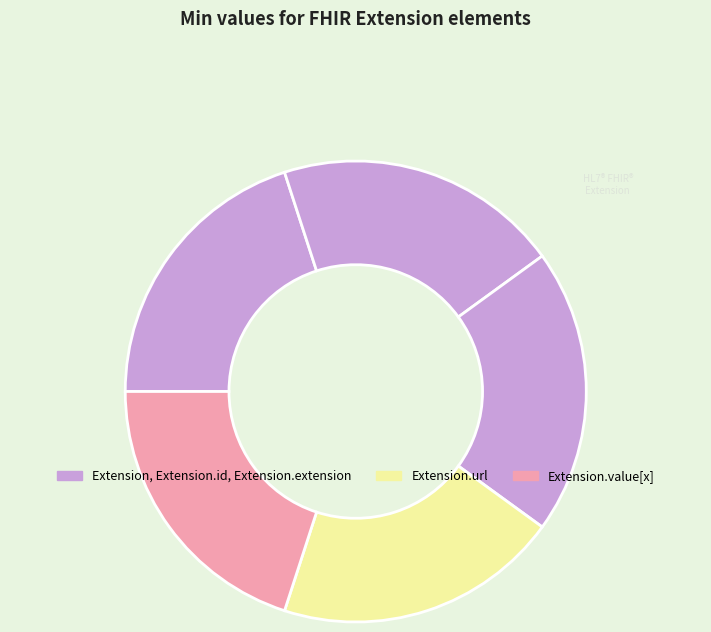

How many segments does this pie chart have?

5